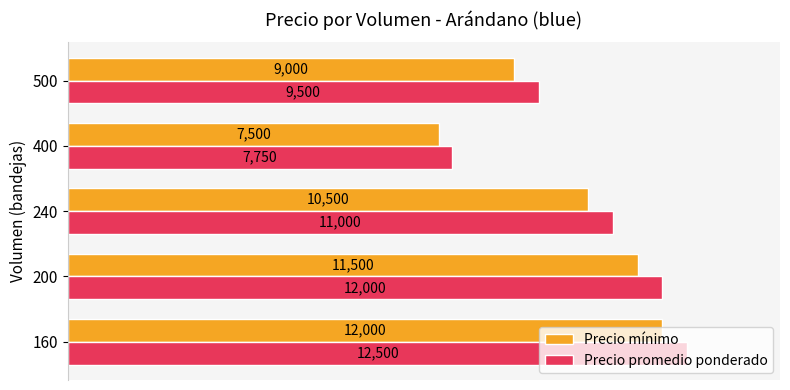

Rank the categories by Precio mínimo value from highest to lowest.

160, 200, 240, 500, 400